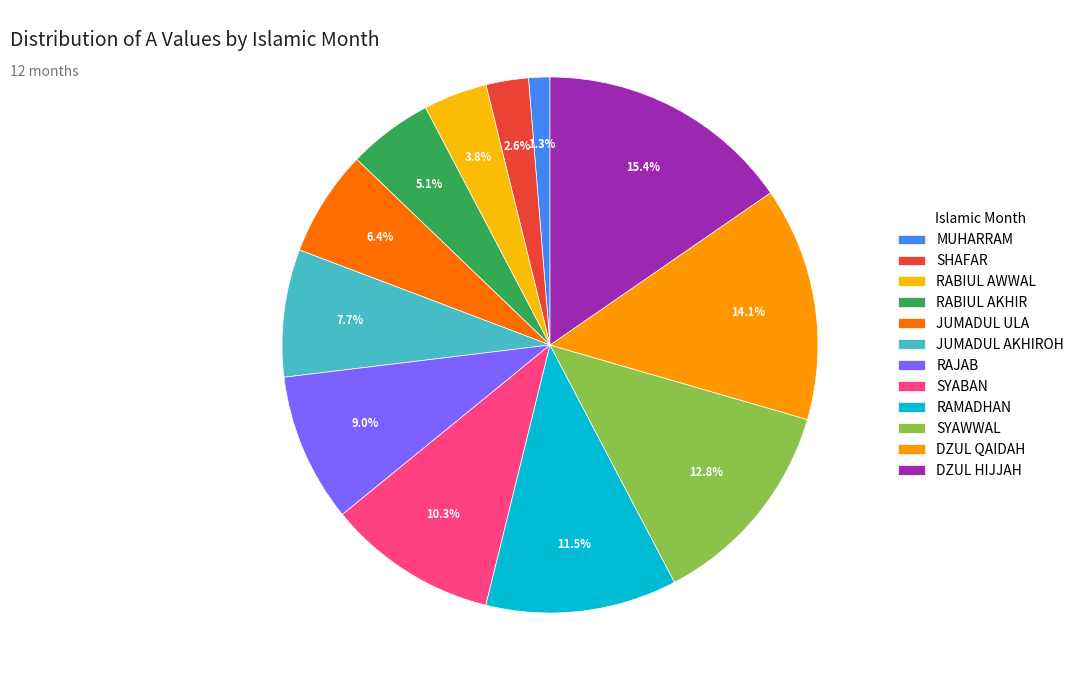

To the nearest percent, what is the difference between the RABIUL AKHIR and DZUL QAIDAH slice percentages?

9%